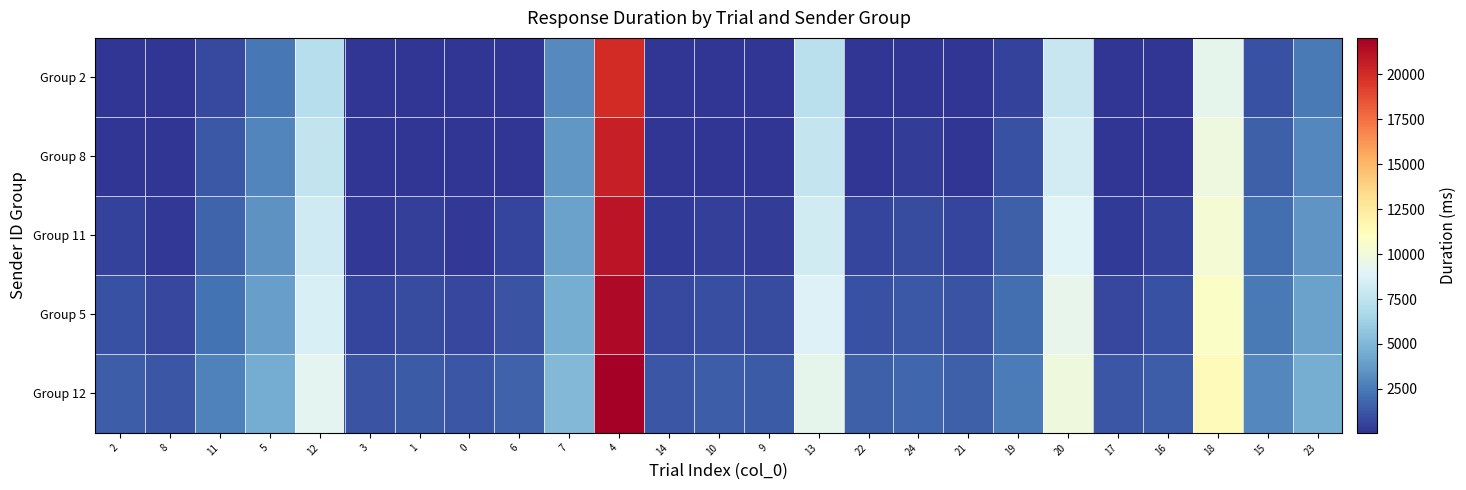

Rank the series at 18 from highest to lowest value.

Group 12, Group 5, Group 11, Group 8, Group 2